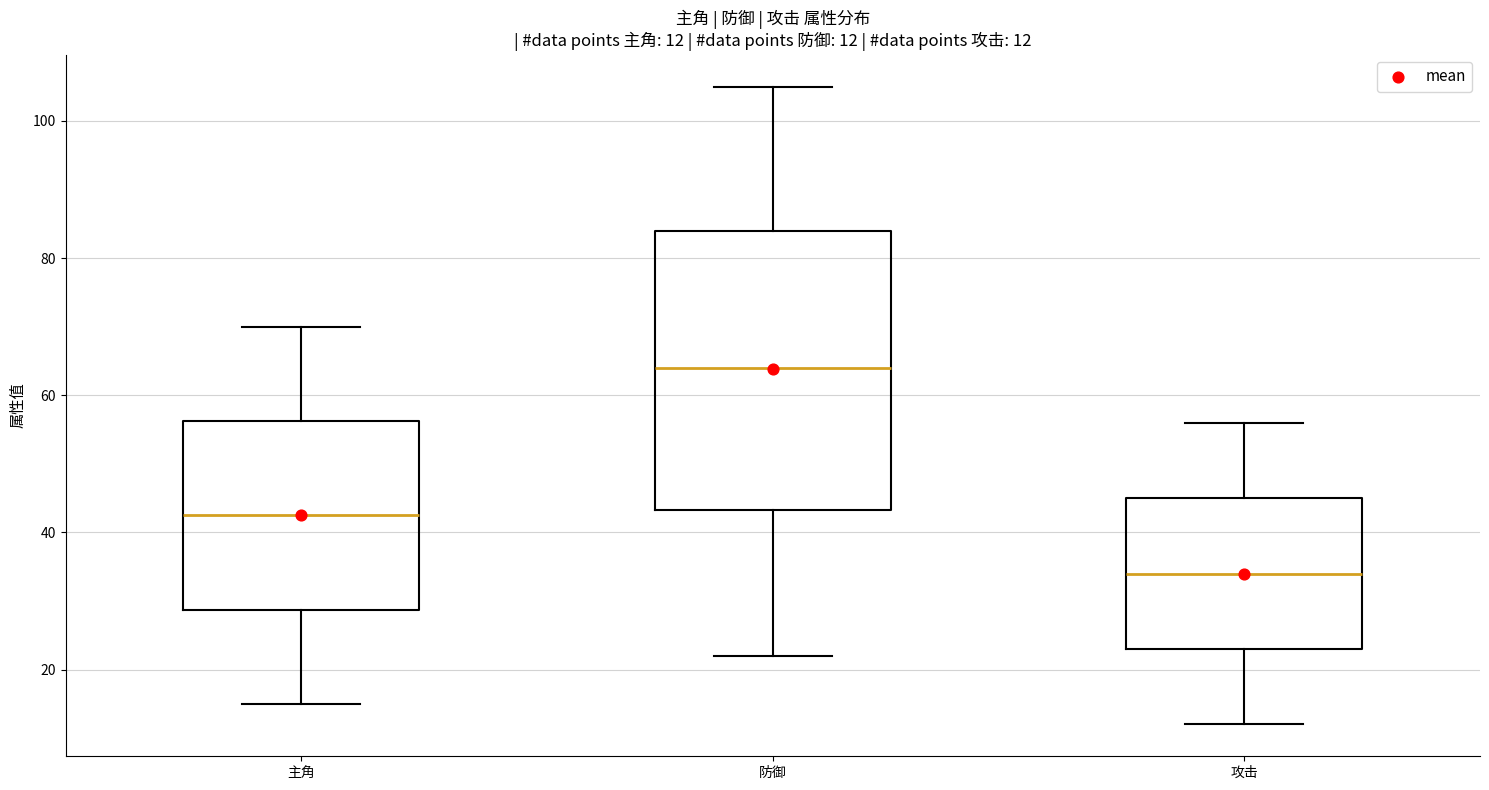

Which box has the highest median line?

防御